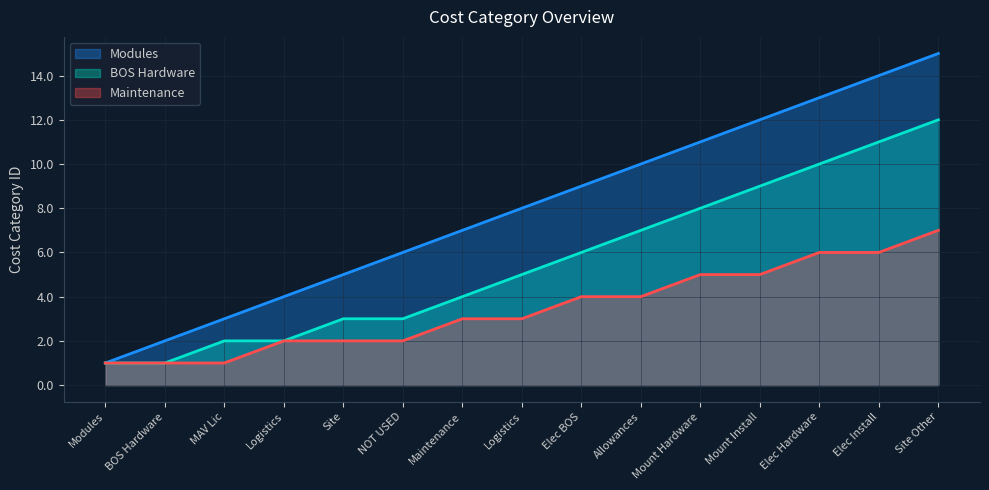

Which category has the highest value in the Maintenance series?

Site Other